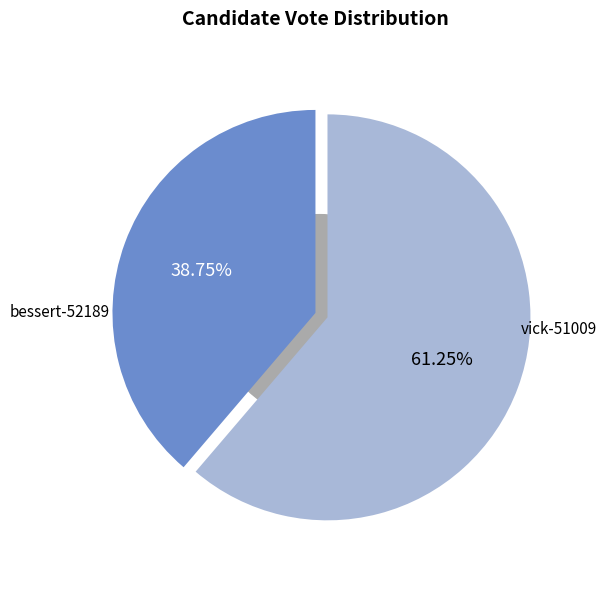

Do bessert-52189 and vick-51009 together represent more than half of the pie?

Yes